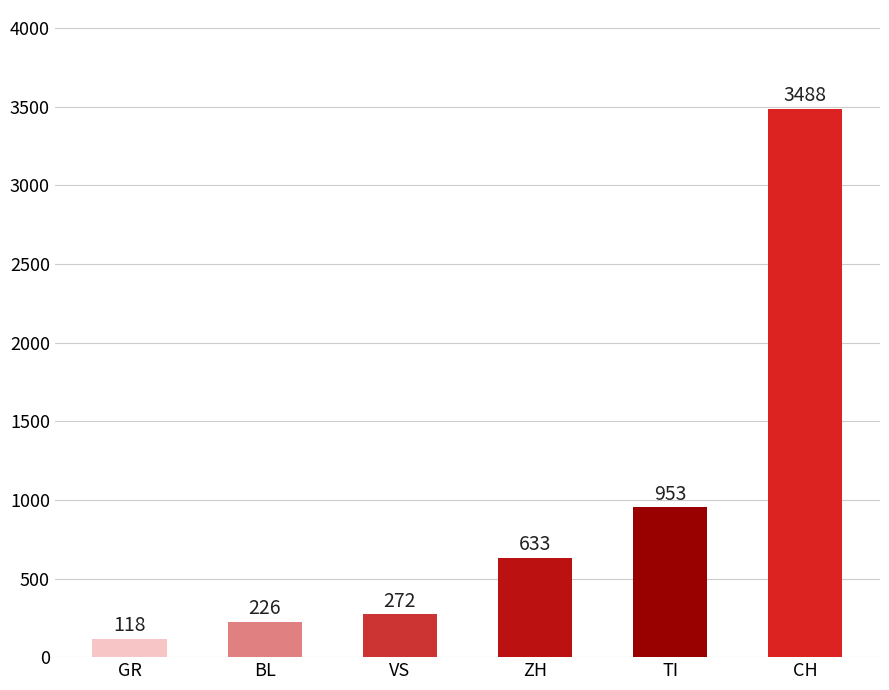

Reading left to right, what are all the values shown in this chart?

GR=118	BL=226	VS=272	ZH=633	TI=953	CH=3488